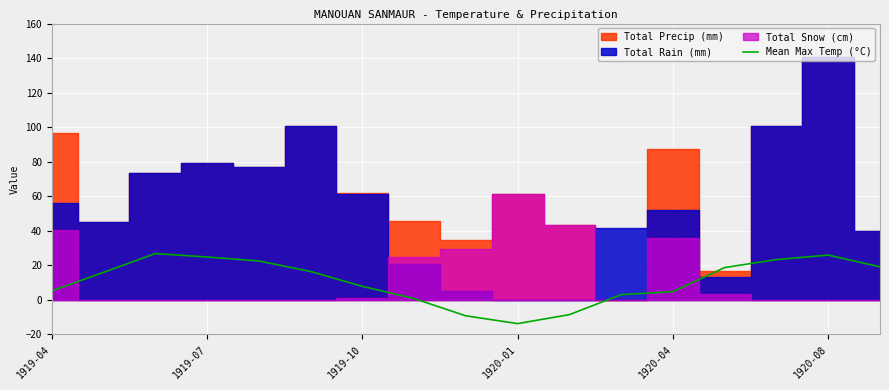

Is it true that the value at 14 is 6.0?

False